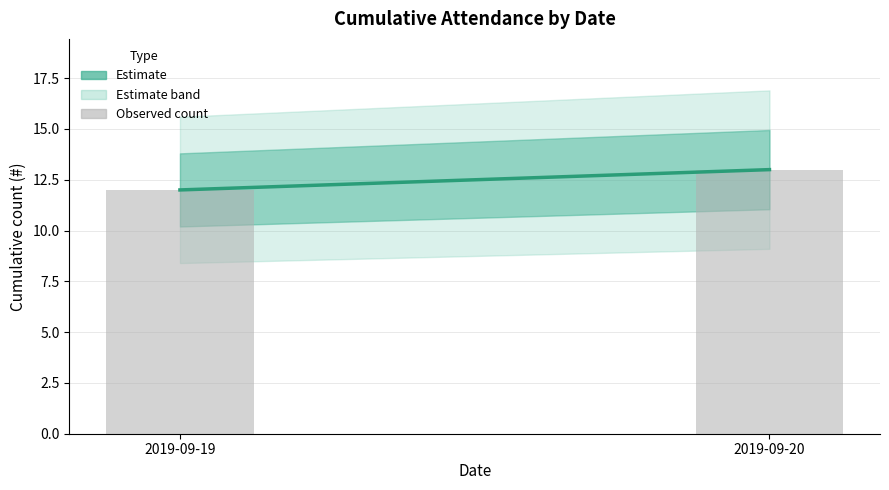

What is the change in value from 2019-09-19 to 2019-09-20?

+1